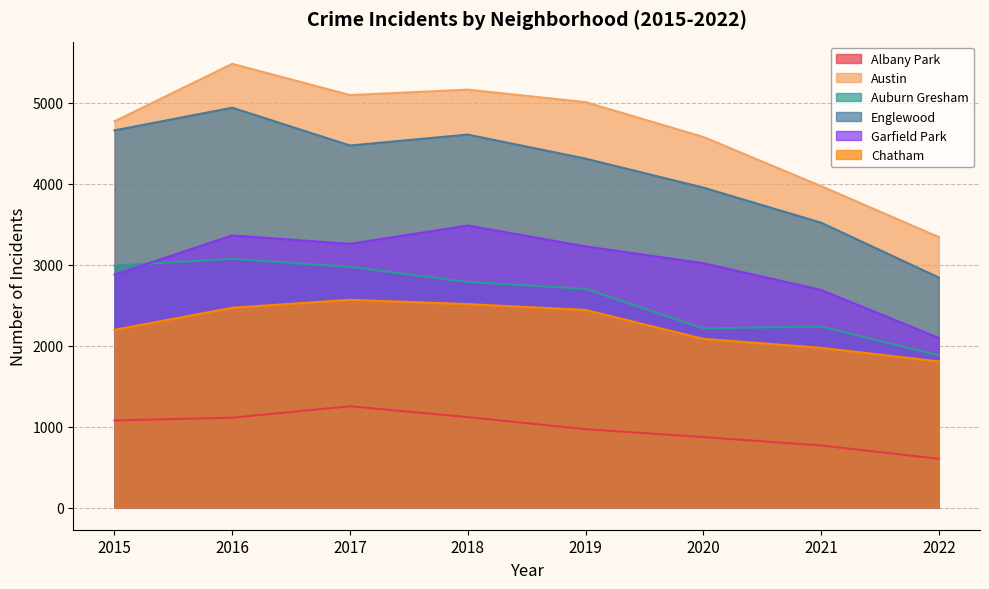

How many lines are shown in the chart?

6